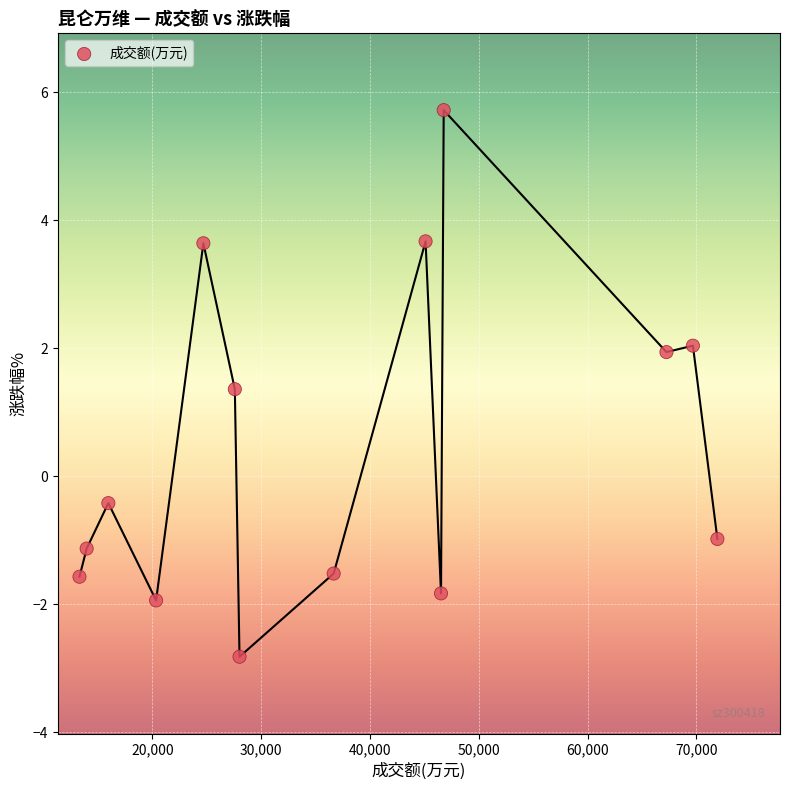

What is the range of X values (max minus min)?

58640.0